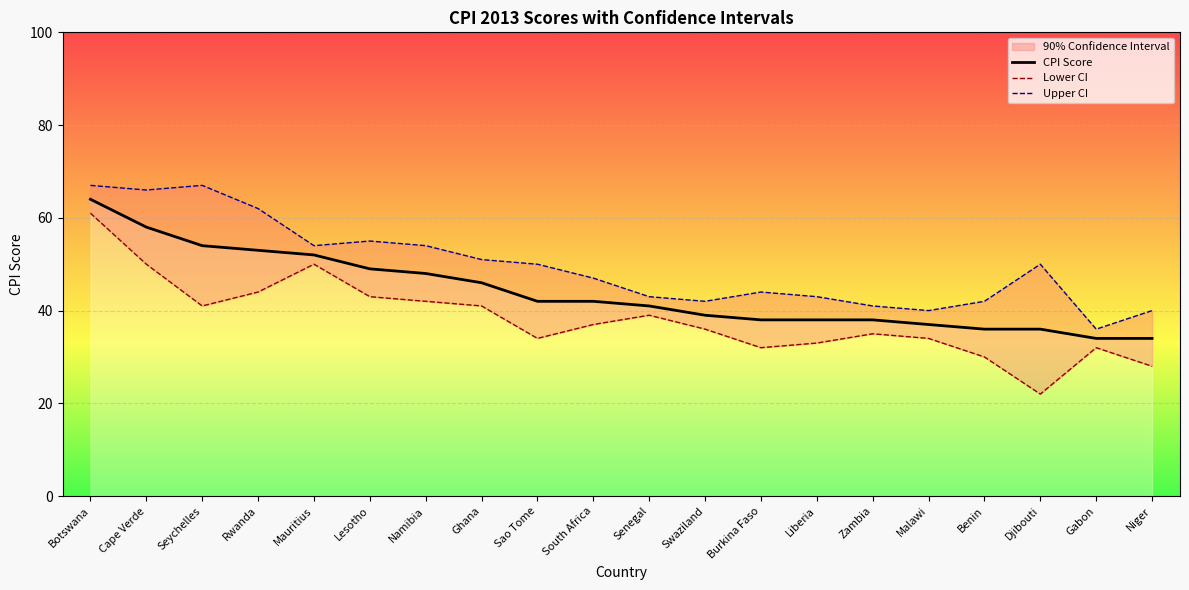

List the series in order of their overall mean, highest first.

Upper CI, CPI Score, Lower CI